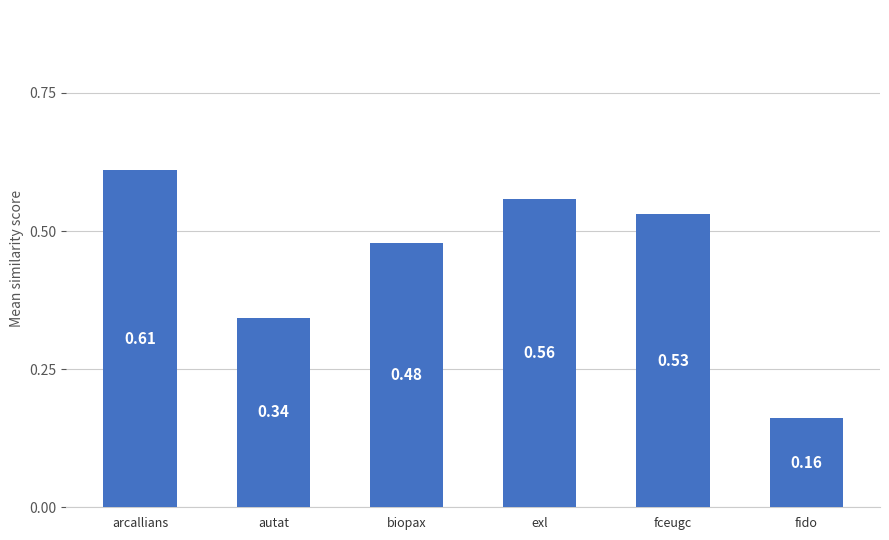

How many bars are there in total?

6